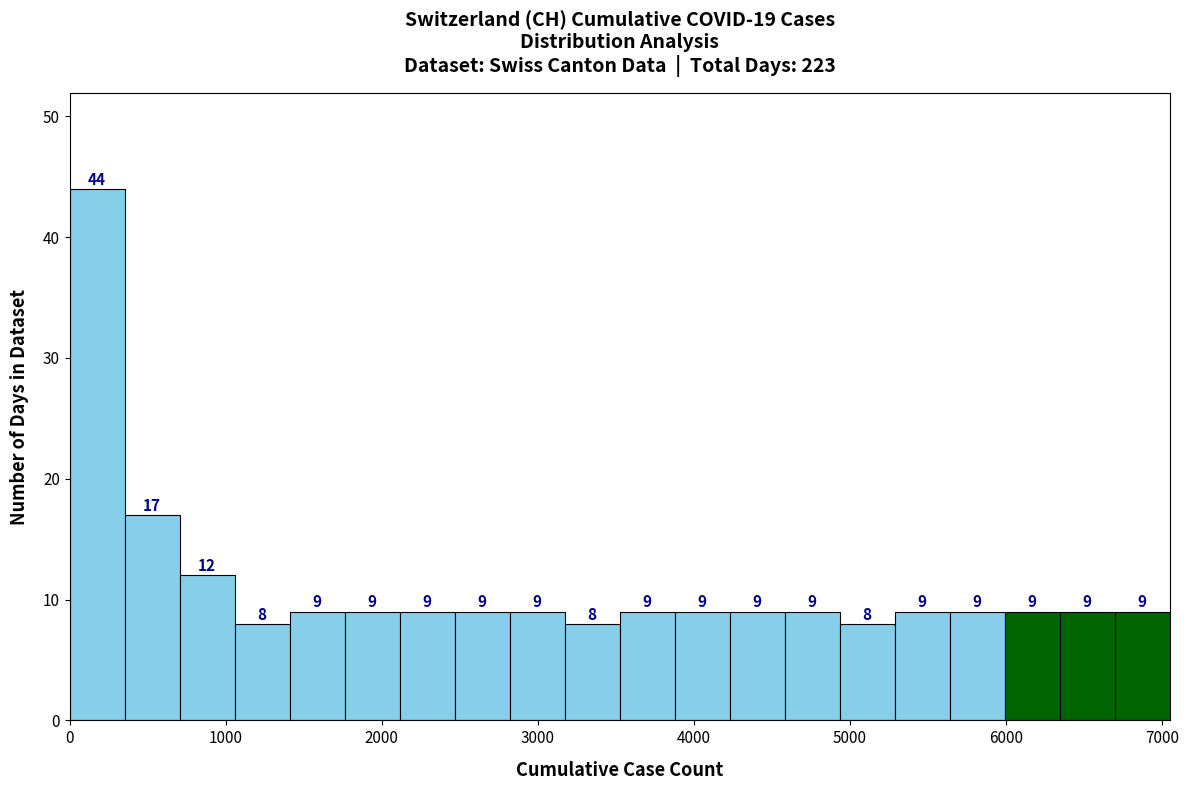

Around what value on the x-axis is the tallest bar? Give the approximate position of its centre, as read against the axis.

200